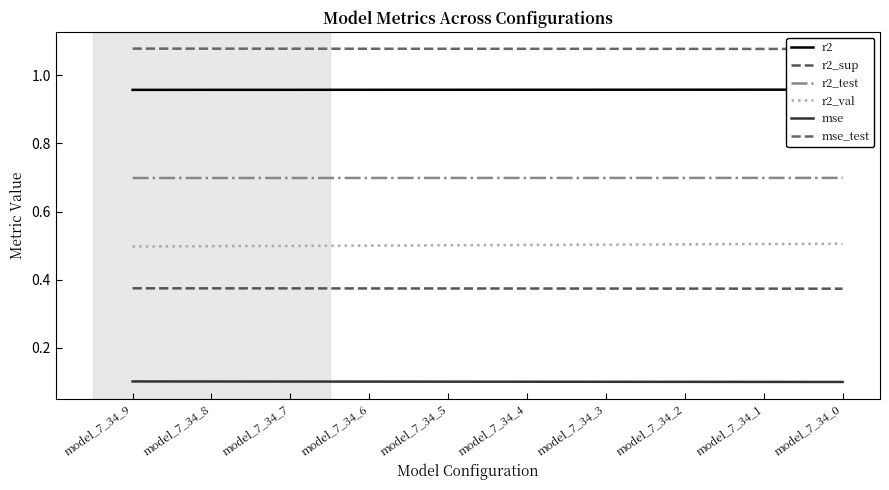

Does the chart have visible grid lines?

No